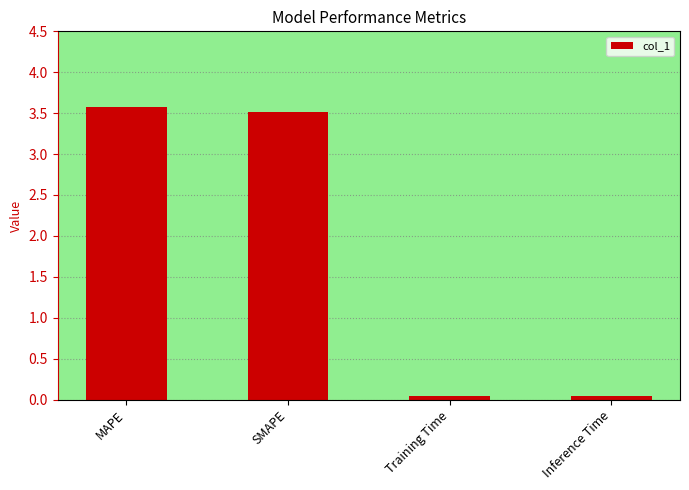

Between SMAPE and MAPE, which is larger?

MAPE